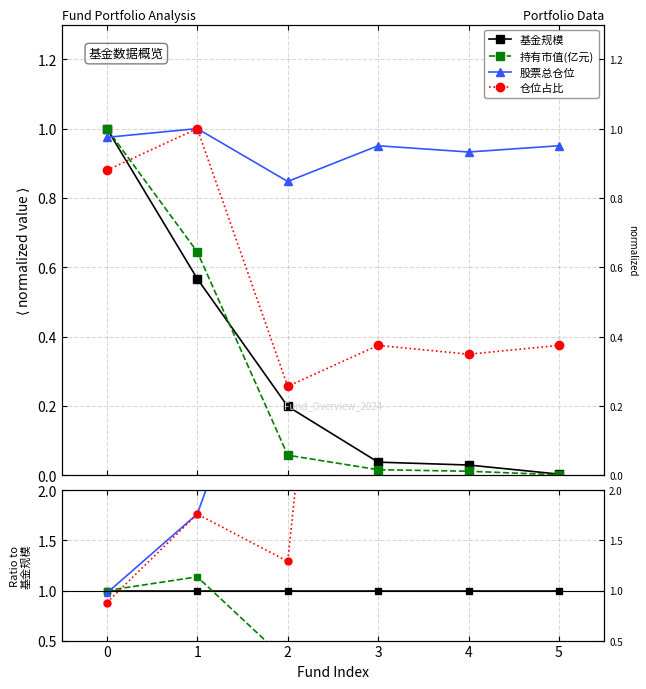

Reading left to right, extract all data points from this chart.

基金规模: 1.0	1.0	1.0	1.0	1.0	1.0
持有市值(亿元): 1.0	1.1	0.3	0.4	0.4	0.4
股票总仓位: 1.0	1.8	4.3	25.0	31.4	275.3
仓位占比: 0.9	1.8	1.3	9.9	11.8	108.5